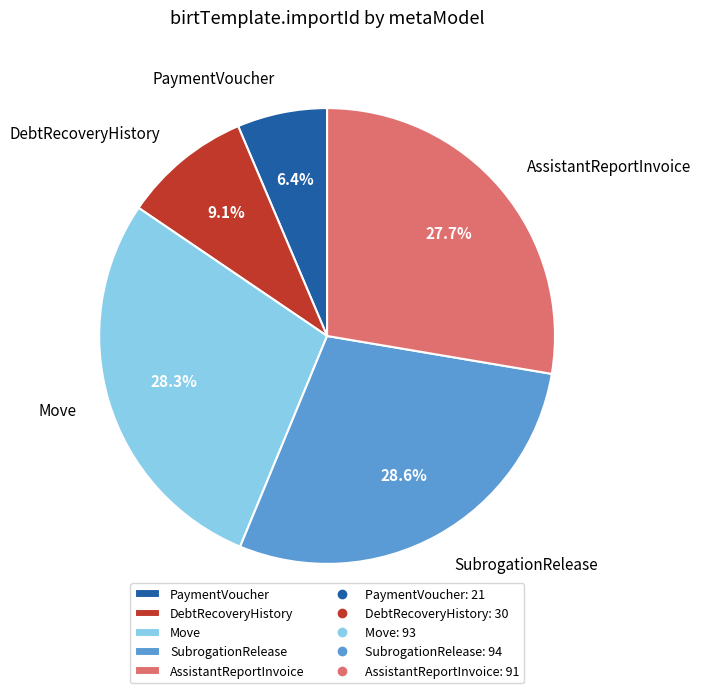

Is the sum of Move and AssistantReportInvoice greater than half?

Yes